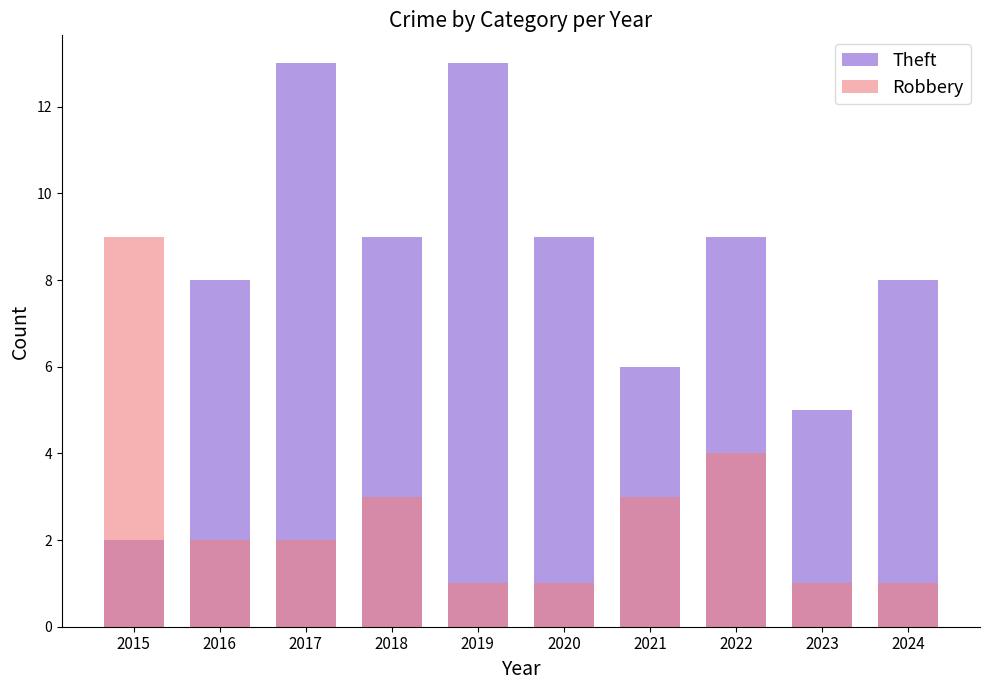

Which category has the highest value in the Robbery series?

2015